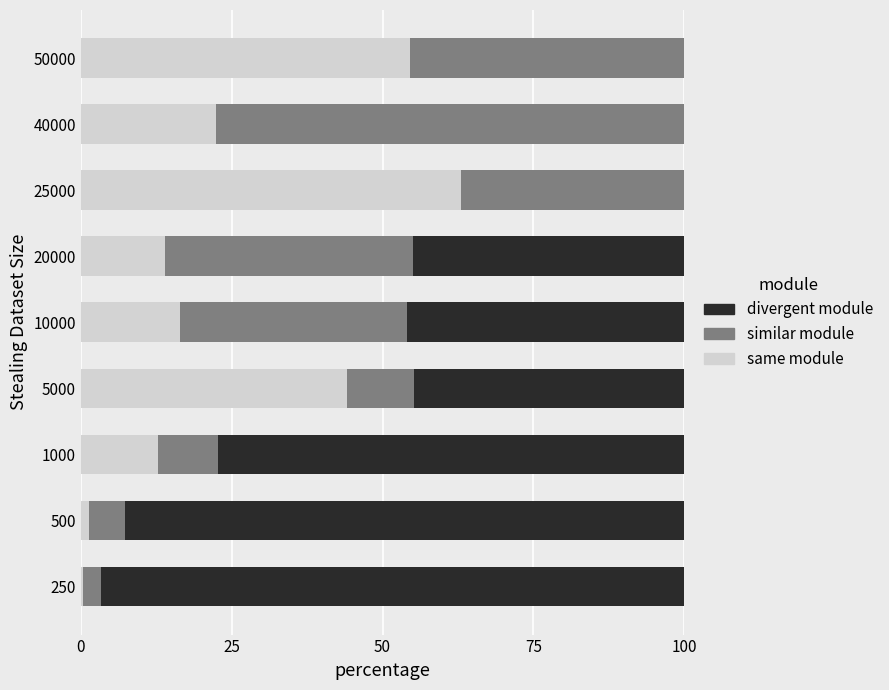

What is the total value across all series at 1000?

100.0